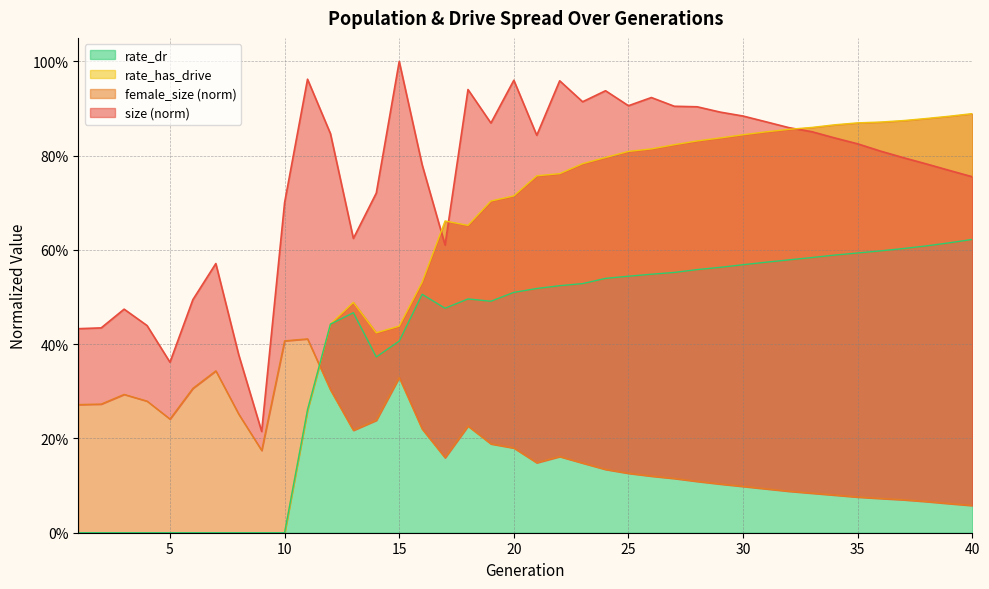

What is the average value of the size series?

0.8